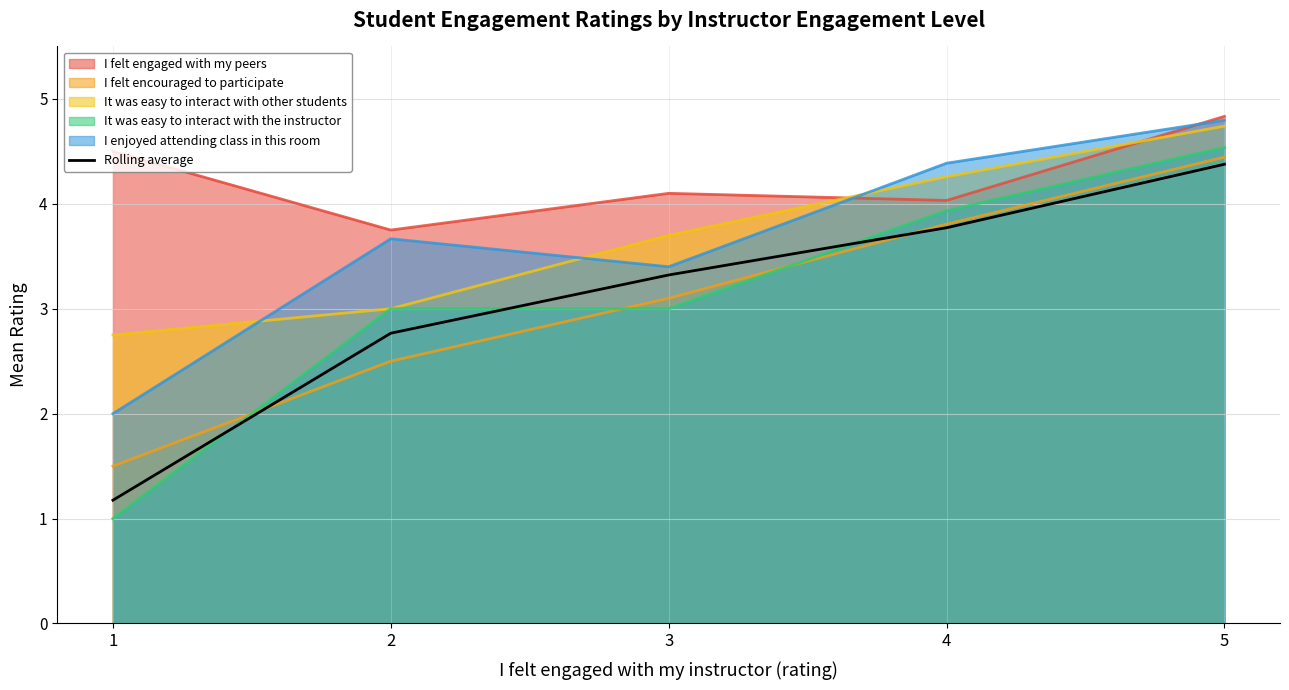

What value does the data have at 4?

3.8